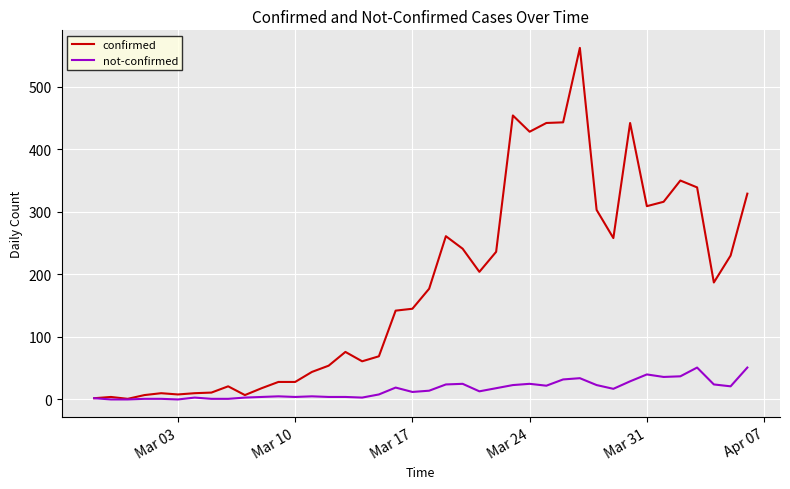

List the series in order of their peak value, highest first.

confirmed, not-confirmed